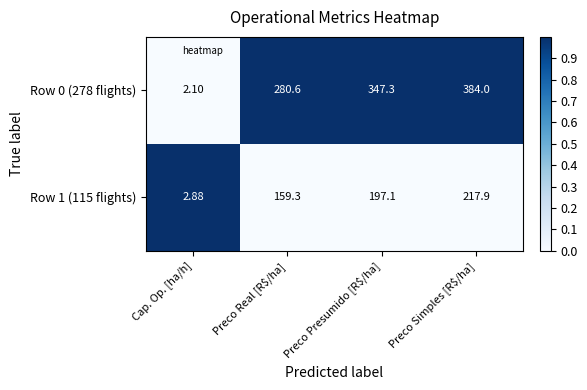

At which category is the sum across all series the highest?

Preco Simples [R$/ha]